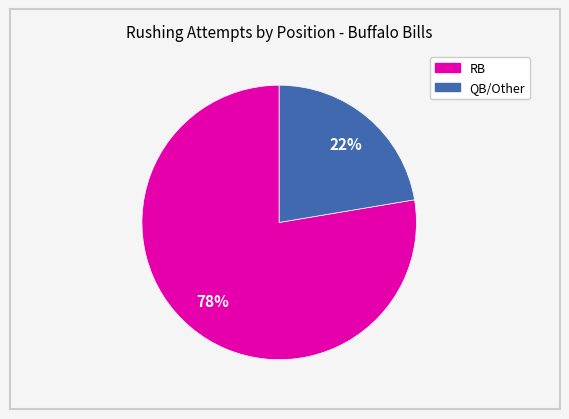

To the nearest percent, what is the average slice percentage?

50%